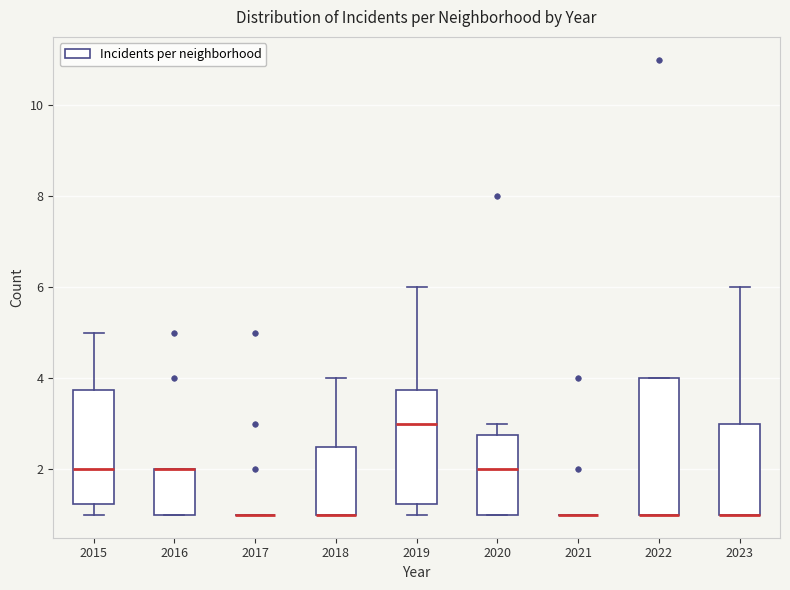

Reading left to right, transcribe this box plot: for each box, give where its median line is, the range the box spans, and where its two whiskers end, as read against the y-axis. The values are not printed on the chart, so give them approximately, as read against the axis.

2015: median 2.0, box 1.2 to 3.8, whiskers 1.0 to 5.0
2016: median 2.0 (drawn on the box's upper edge), box 1.0 to 2.0, whiskers 1.0 to 2.0
2017: box collapsed to a line at 1.0, whiskers 1.0 to 1.0
2018: median 1.0 (drawn on the box's lower edge), box 1.0 to 2.6, whiskers 1.0 to 4.0
2019: median 3.0, box 1.2 to 3.8, whiskers 1.0 to 6.0
2020: median 2.0, box 1.0 to 2.8, whiskers 1.0 to 3.0
2021: box collapsed to a line at 1.0, whiskers 1.0 to 1.0
2022: median 1.0 (drawn on the box's lower edge), box 1.0 to 4.0, whiskers 1.0 to 4.0
2023: median 1.0 (drawn on the box's lower edge), box 1.0 to 3.0, whiskers 1.0 to 6.0